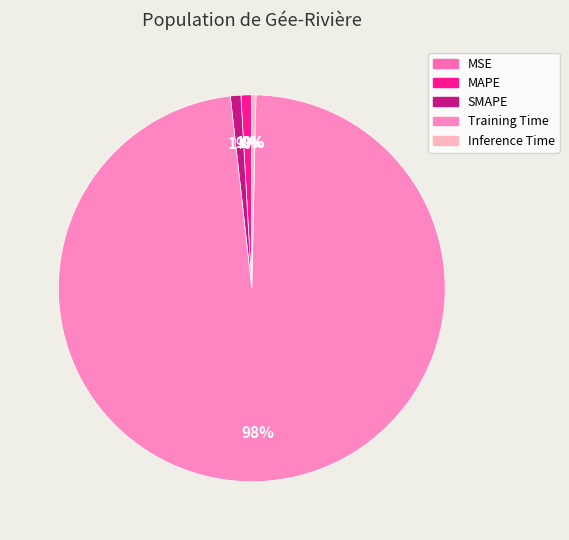

The MAPE slice represents 1% of the pie. True or false?

True